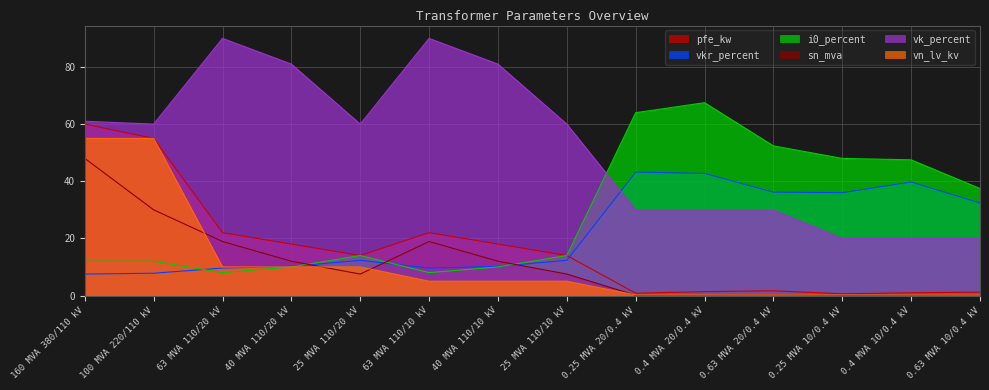

In vk_percent, how many points are lower than both neighbors (excluding endpoints)?

2